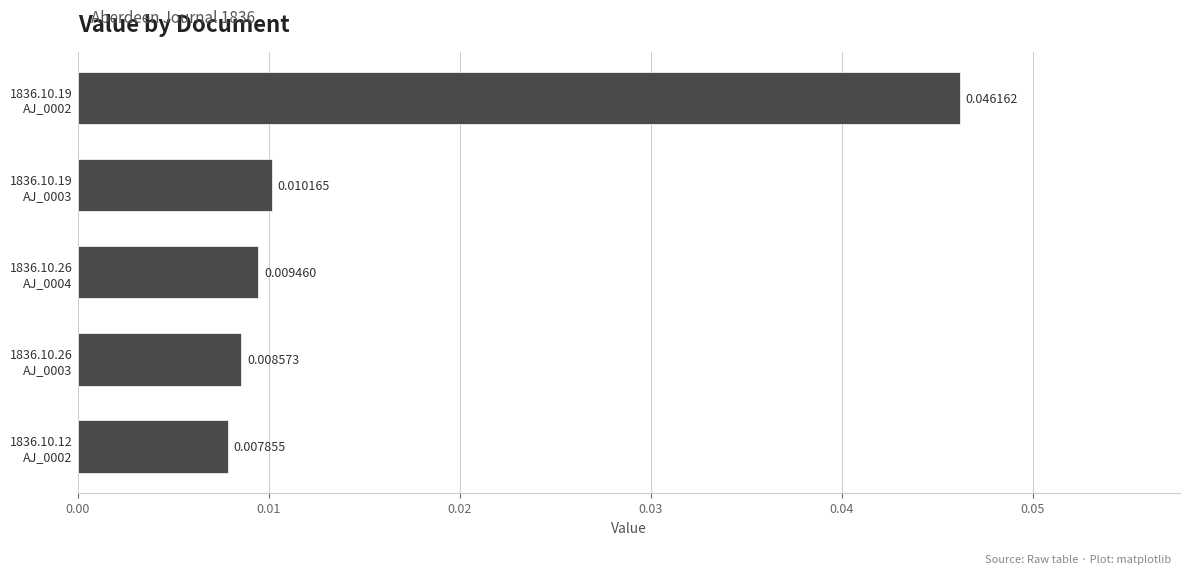

How many values are between 0 and 1?

5